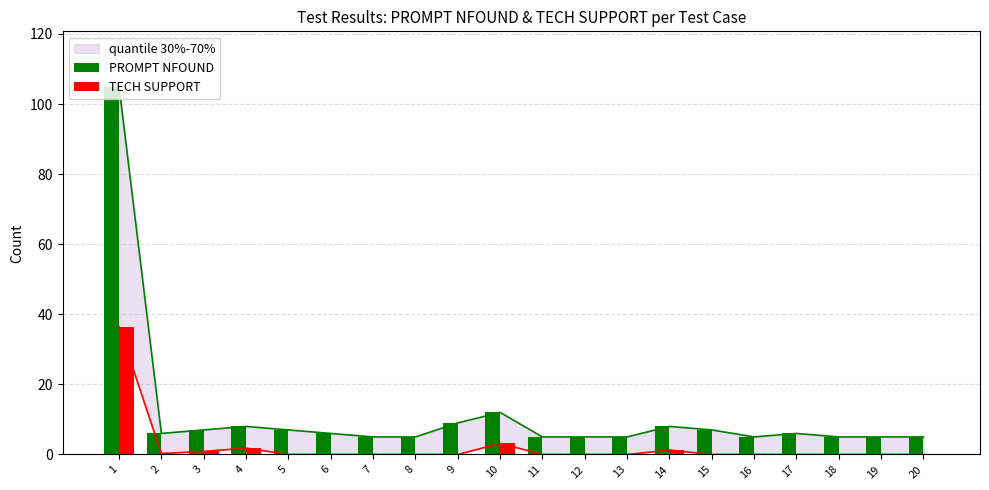

Rank the series at 7 from highest to lowest value.

PROMPT NFOUND, TECH SUPPORT